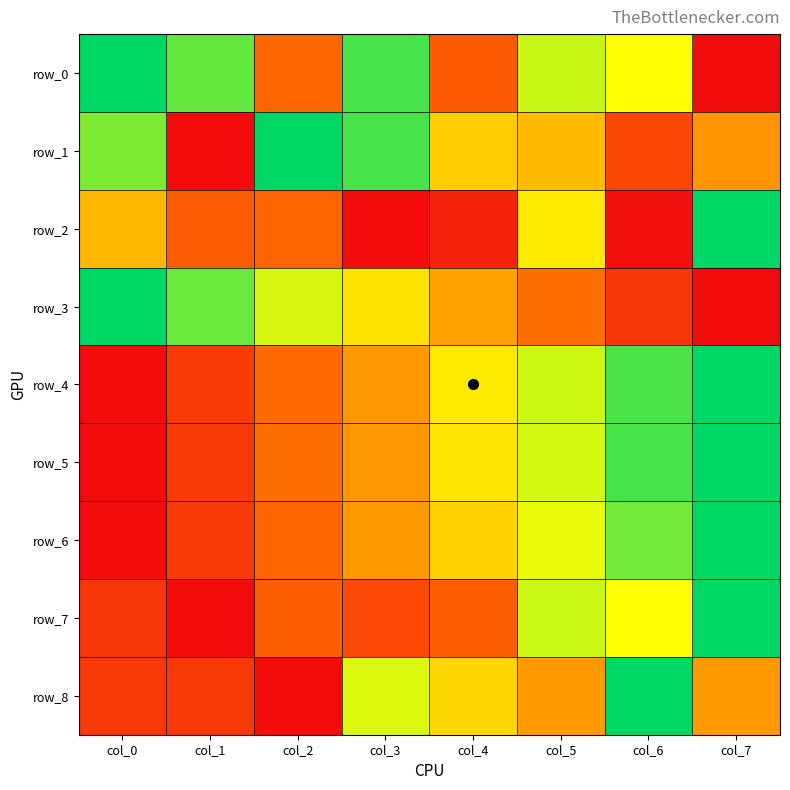

What is the highest value of the row_5 series?

1.0